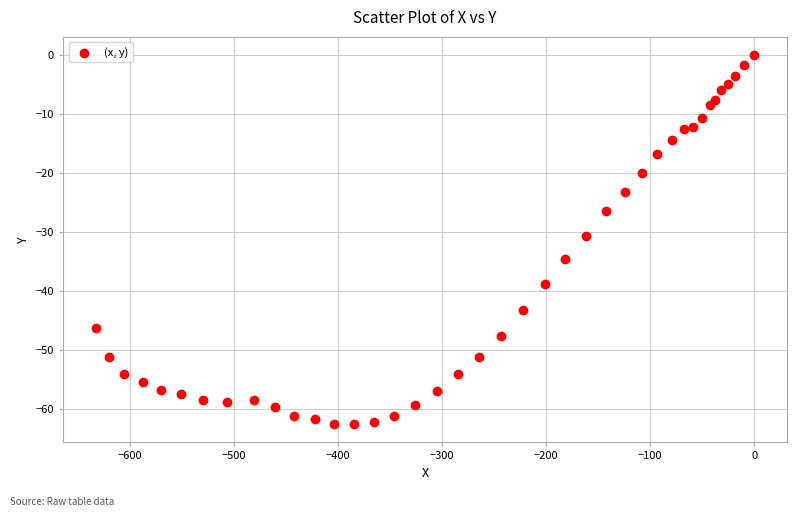

What is the range of X values (max minus min)?

632.4